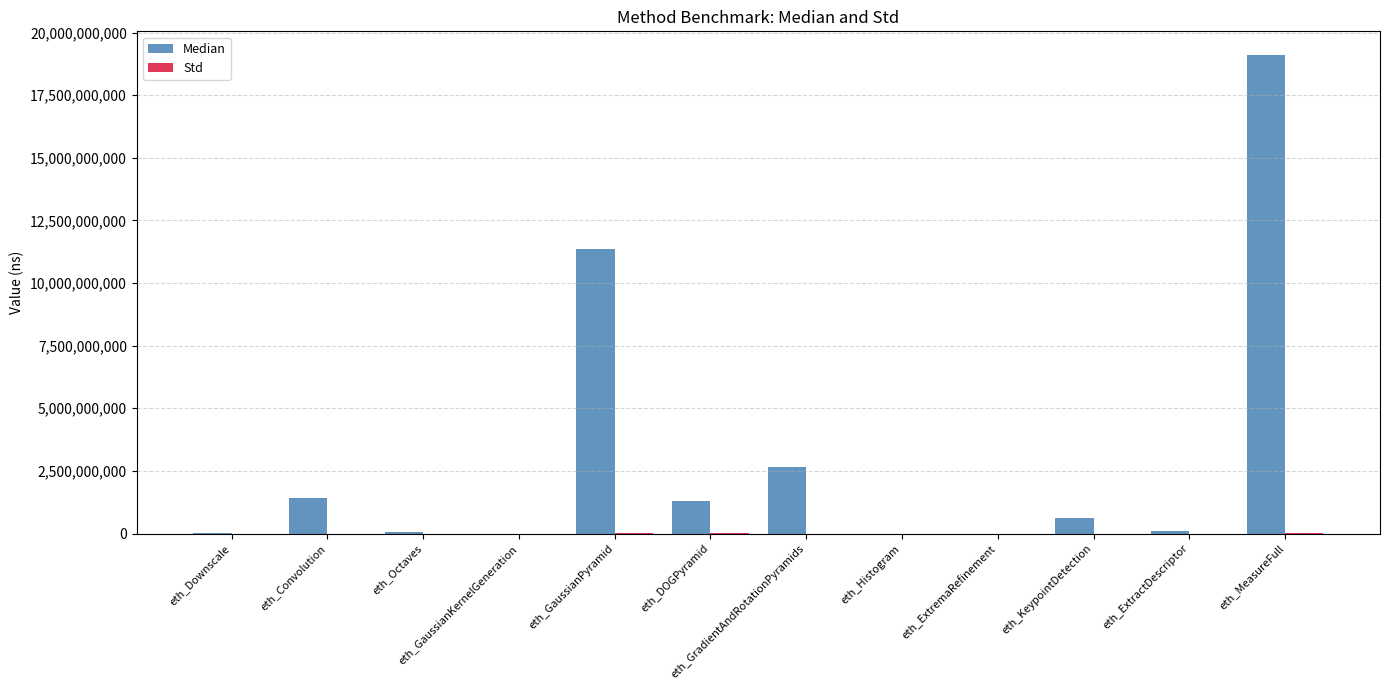

How many distinct data groups are displayed?

2